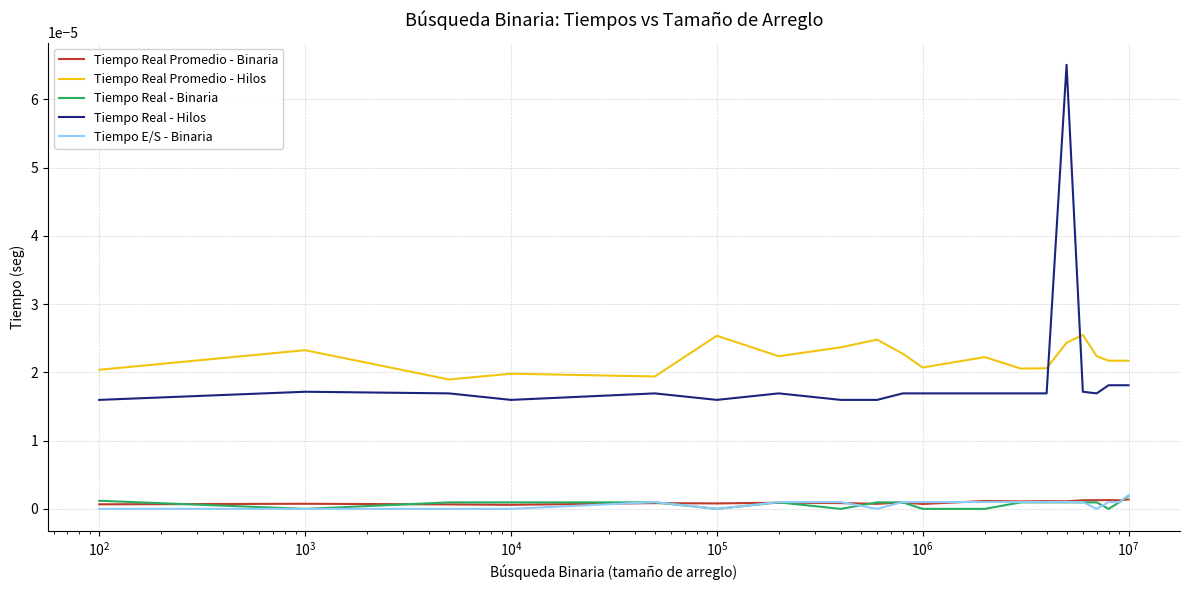

Which series has the largest range (max minus min)?

Tiempo Real - Hilos